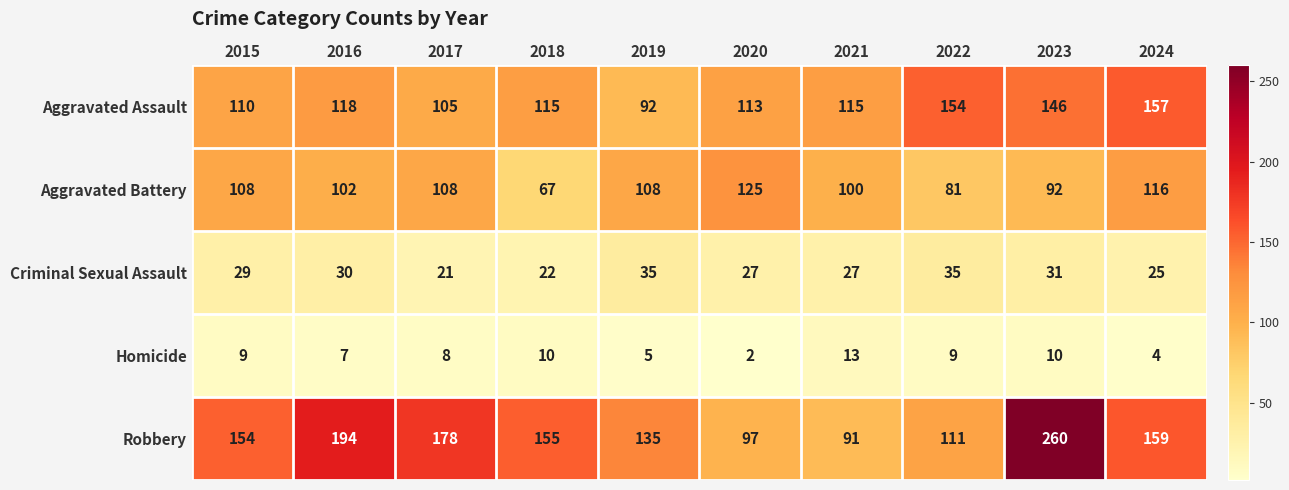

List the series in order of their peak value, lowest first.

Homicide, Criminal Sexual Assault, Aggravated Battery, Aggravated Assault, Robbery